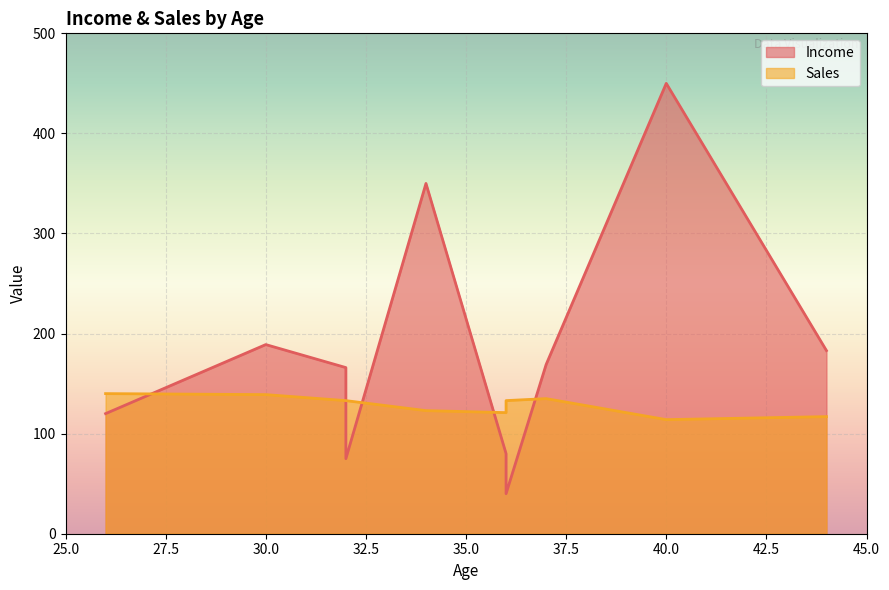

How many lines are shown in the chart?

2